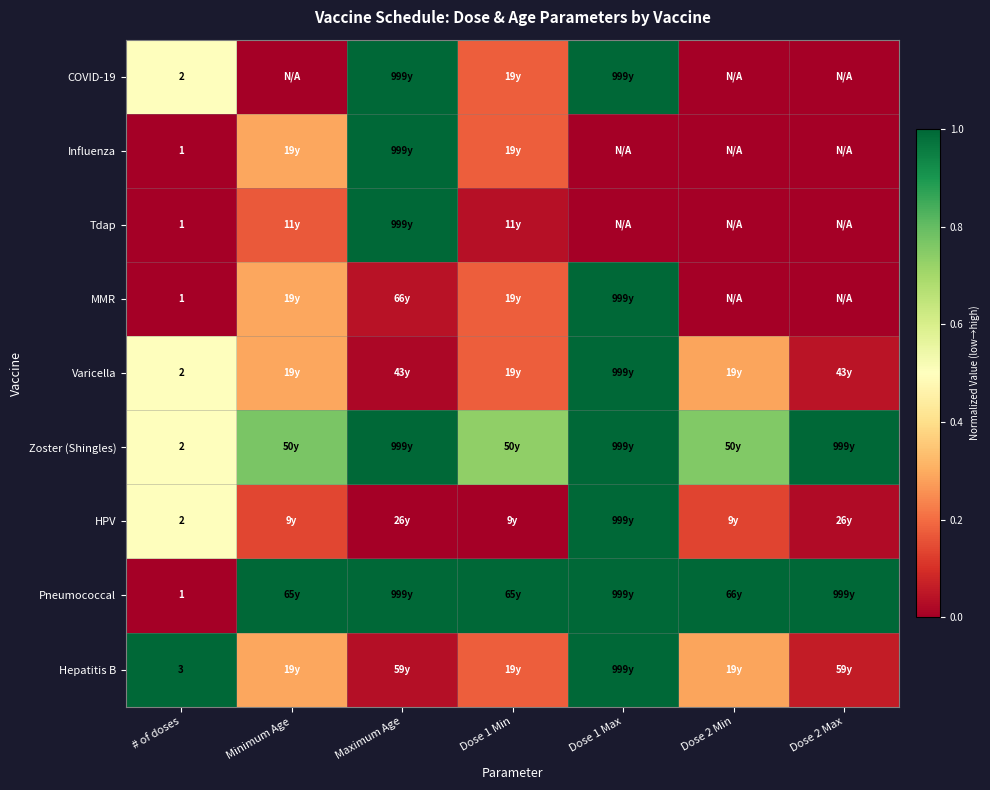

Which series has the largest total across all categories?

Pneumococcal